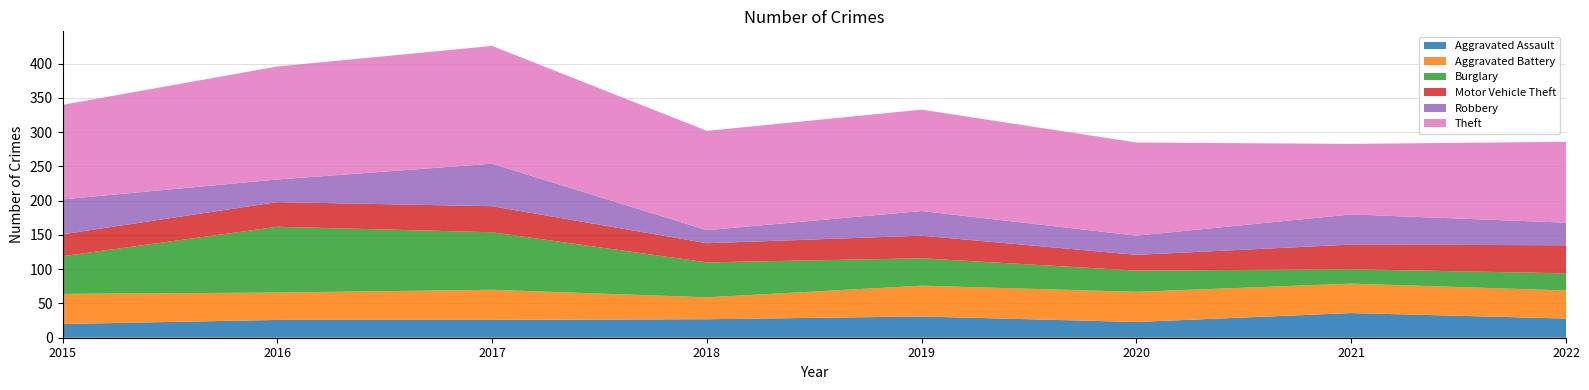

Reading right to left, transcribe all the data shown in this chart.

Aggravated Assault: 28	36	23	31	27	26	26	20
Aggravated Battery: 41	43	44	45	32	44	40	44
Burglary: 25	21	31	40	51	84	96	55
Motor Vehicle Theft: 41	36	23	33	28	38	36	32
Robbery: 33	44	28	36	19	62	33	51
Theft: 118	103	136	148	145	172	165	138